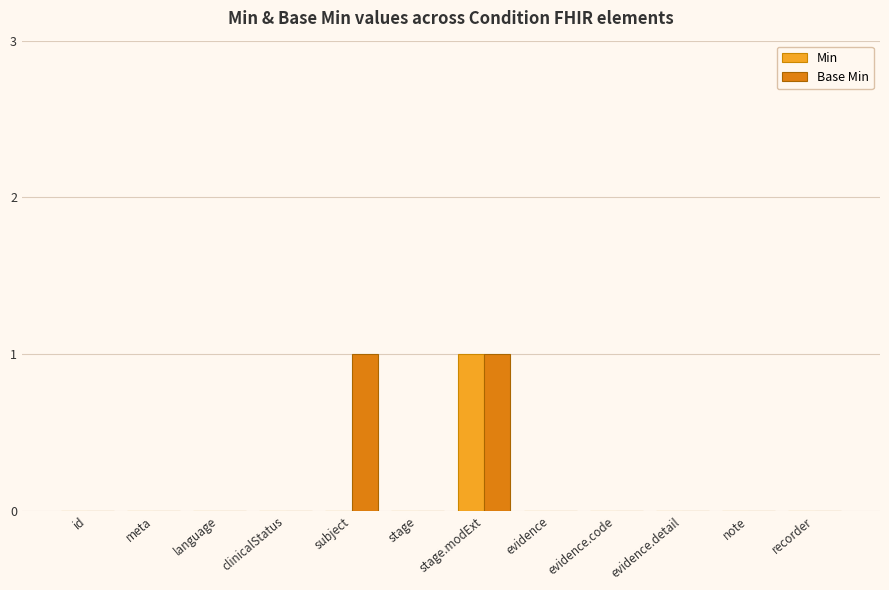

At which category is the sum across all series the highest?

stage.modExt